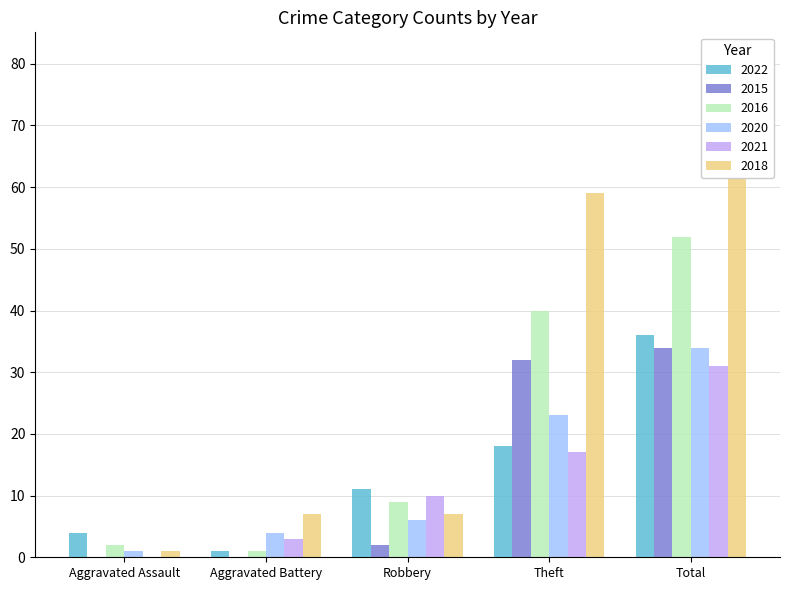

What are all the series names shown in the legend?

2022, 2015, 2016, 2020, 2021, 2018